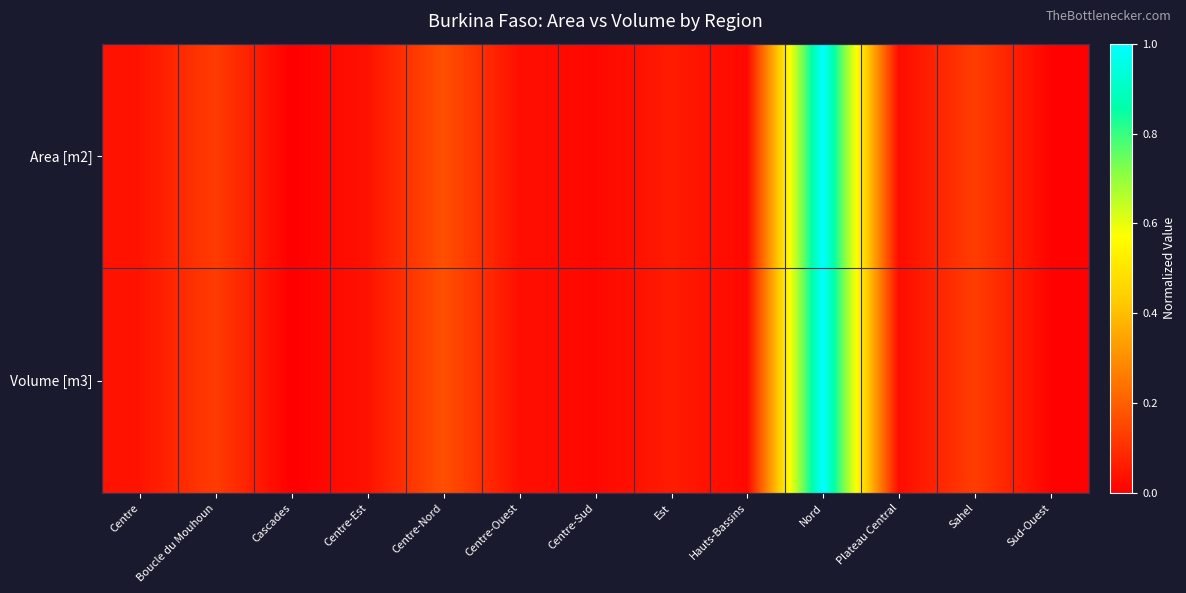

What is the total value across all series at Plateau Central?

0.1